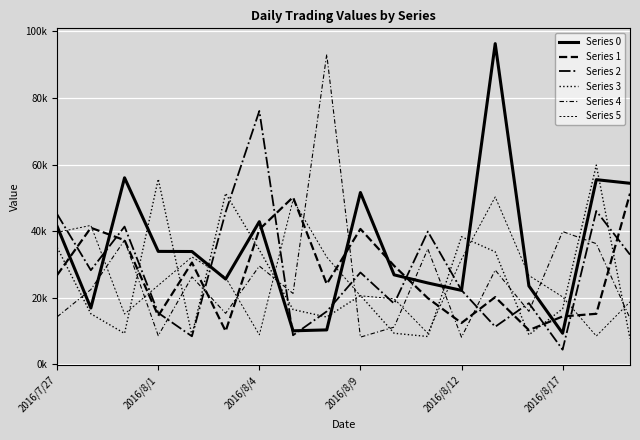

After their last crossing, which series has the higher values: Series 5 or Series 1?

Series 1